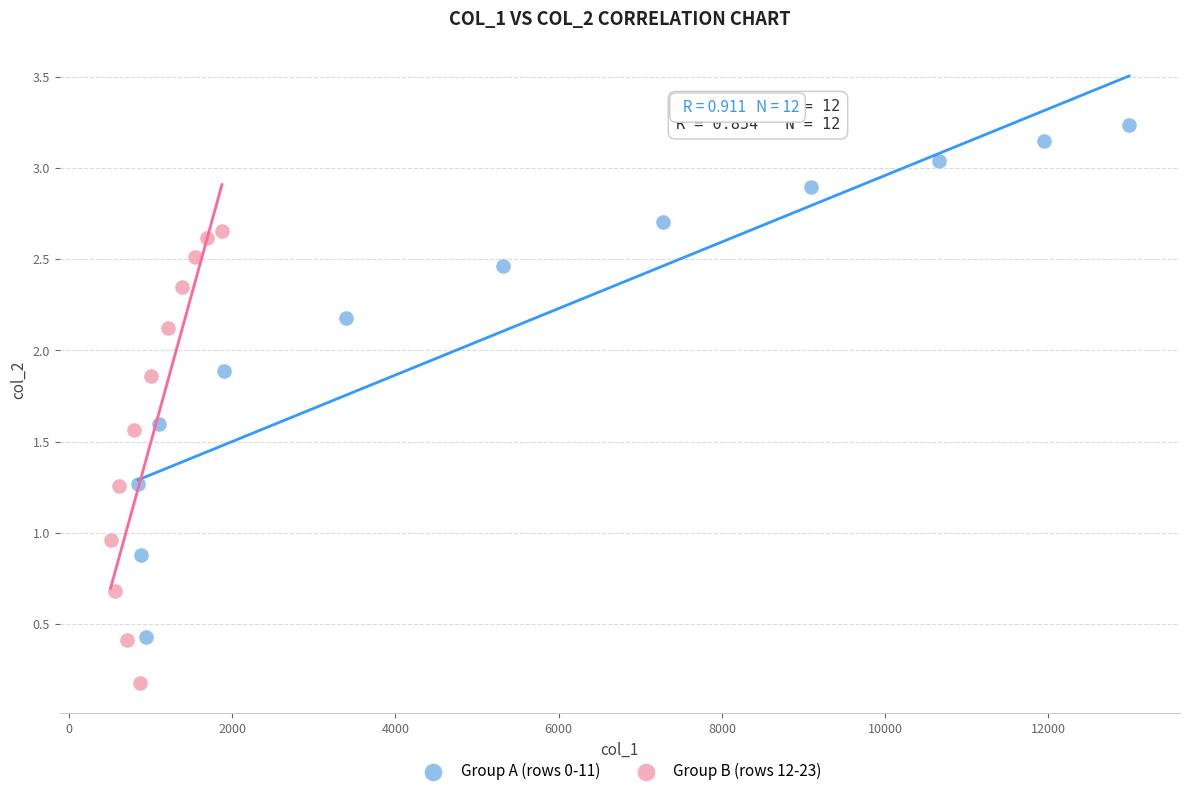

Which series contains the lowest Y value?

Group B (rows 12-23)